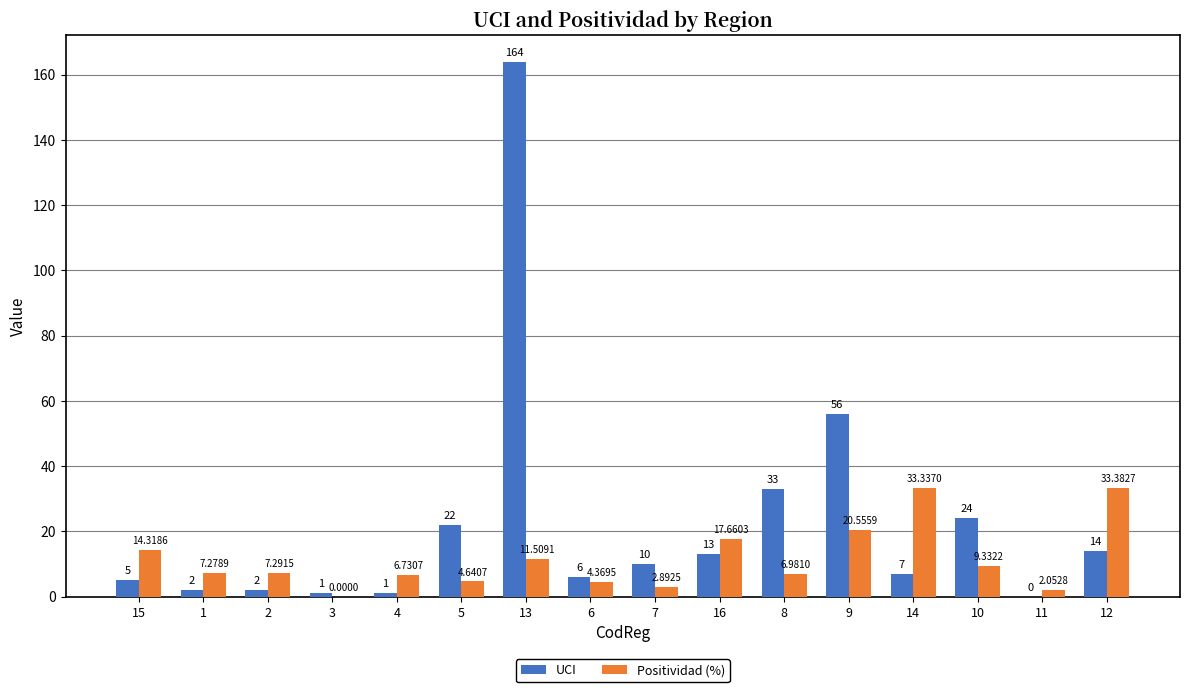

Which series changed the most between 15 and 8?

UCI